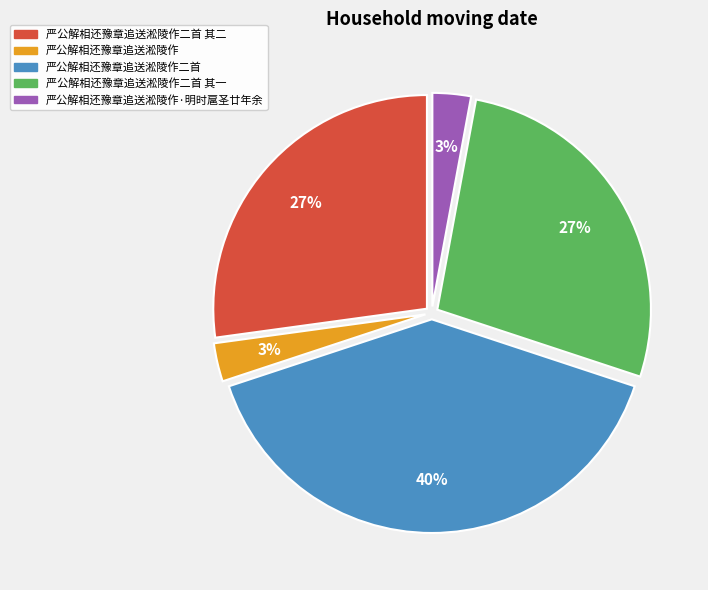

Is there a majority slice in this chart?

No